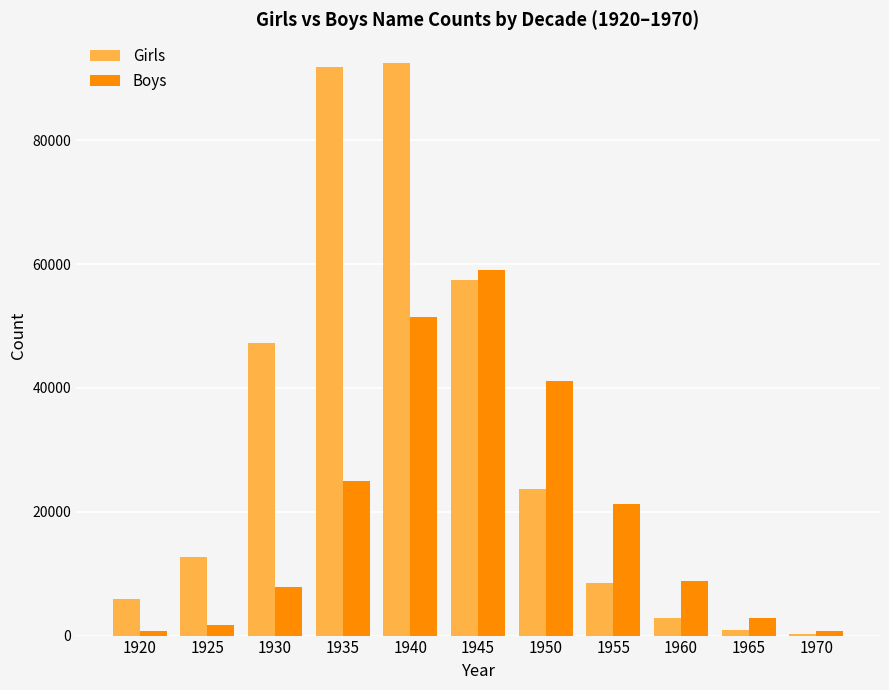

True or false: Boys has a value of 41200 at 1950.

True